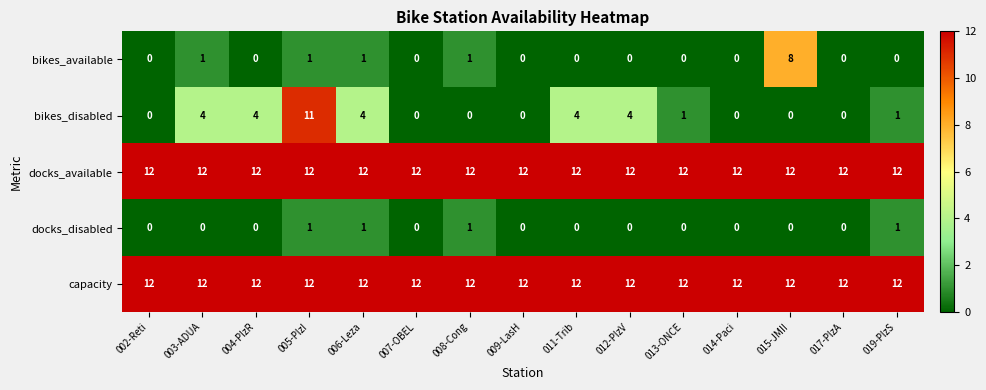

What is the difference between the second highest and second lowest values in the bikes_disabled series?

4